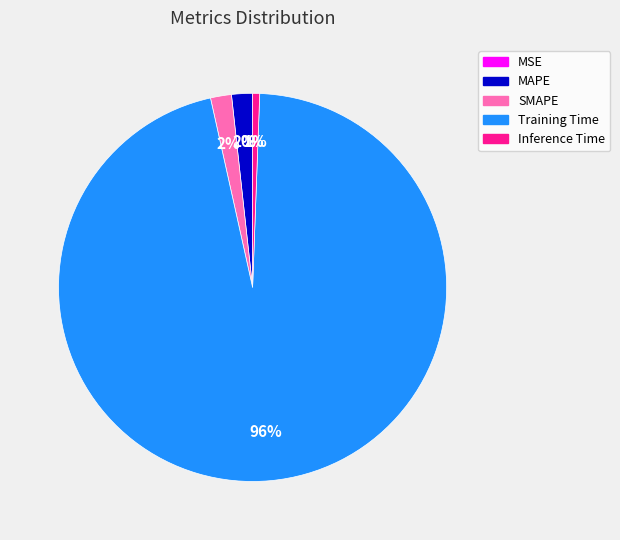

To the nearest percent, what is the difference between the Inference Time and MAPE slice percentages?

1%